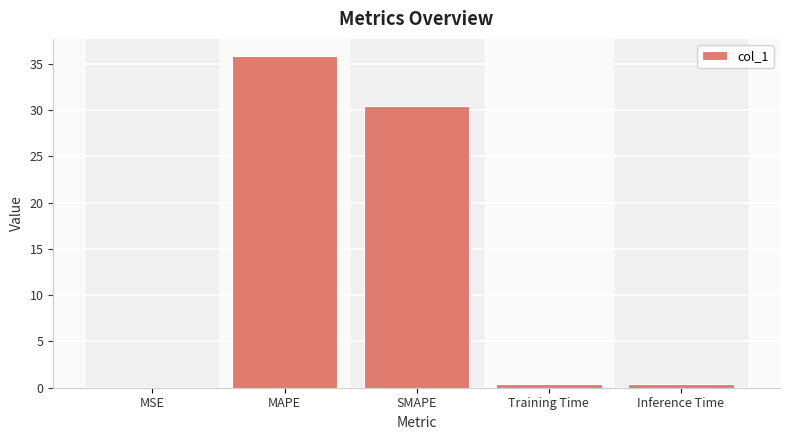

Which category has the highest value across all series?

MAPE